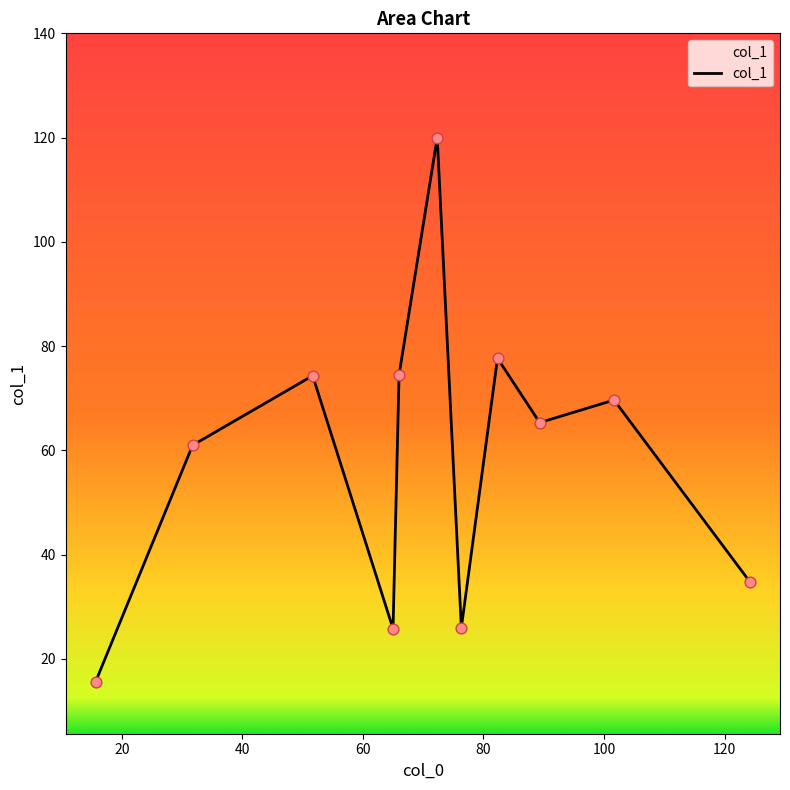

What is the smallest value displayed?

15.7